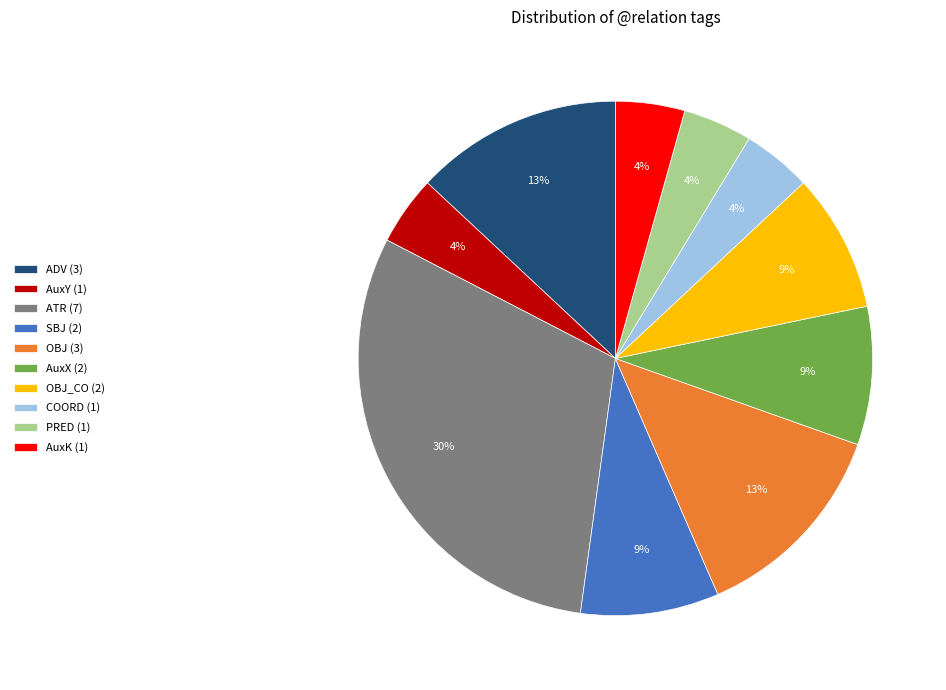

Which slice is the largest?

ATR (7)